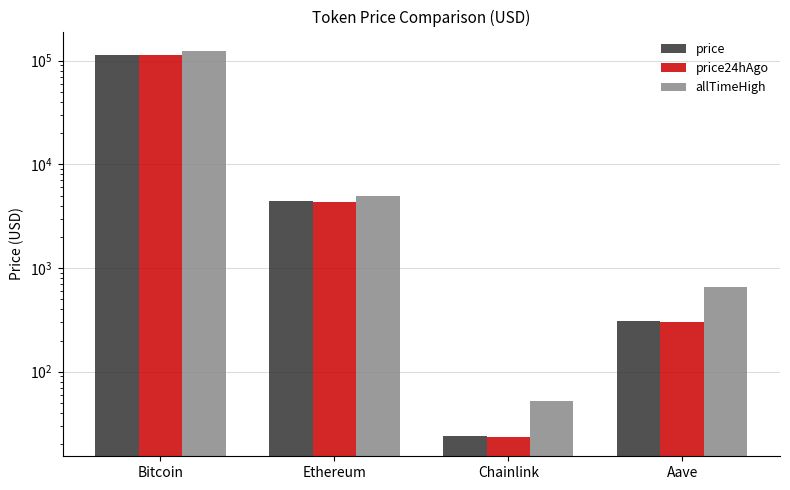

Reading left to right, transcribe all the data shown in this chart.

price: 114326.0	4417.4	24.1	306.9
price24hAgo: 113827.0	4348.0	23.5	298.7
allTimeHigh: 124128.0	4946.1	52.7	661.7